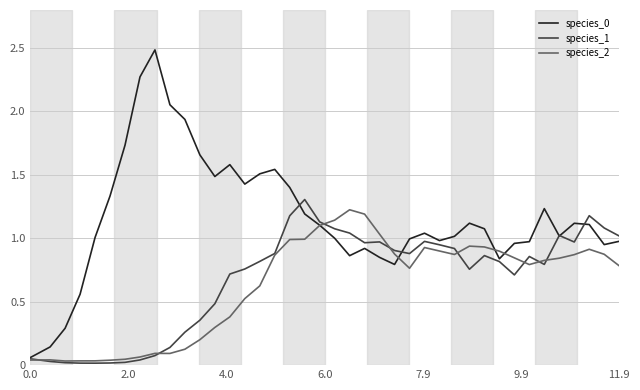

What is the highest value of the species_0 series?

2.5